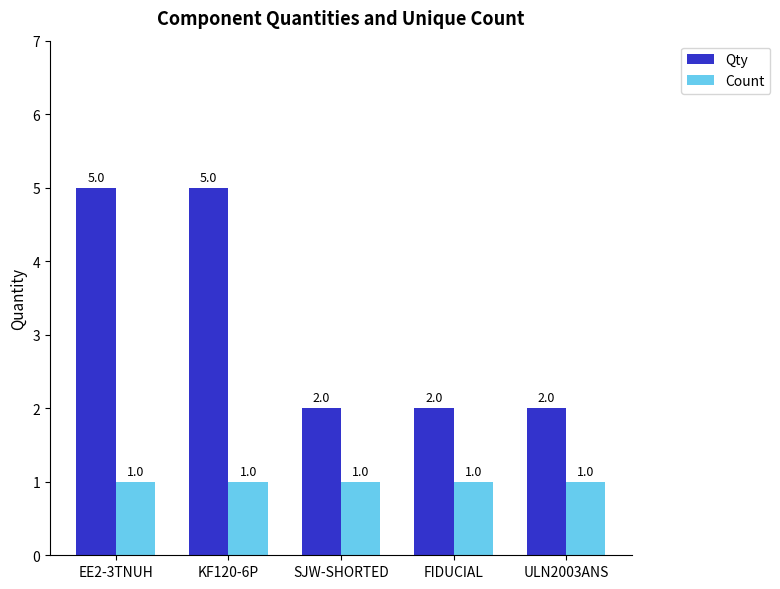

What is the maximum value shown in the chart?

5